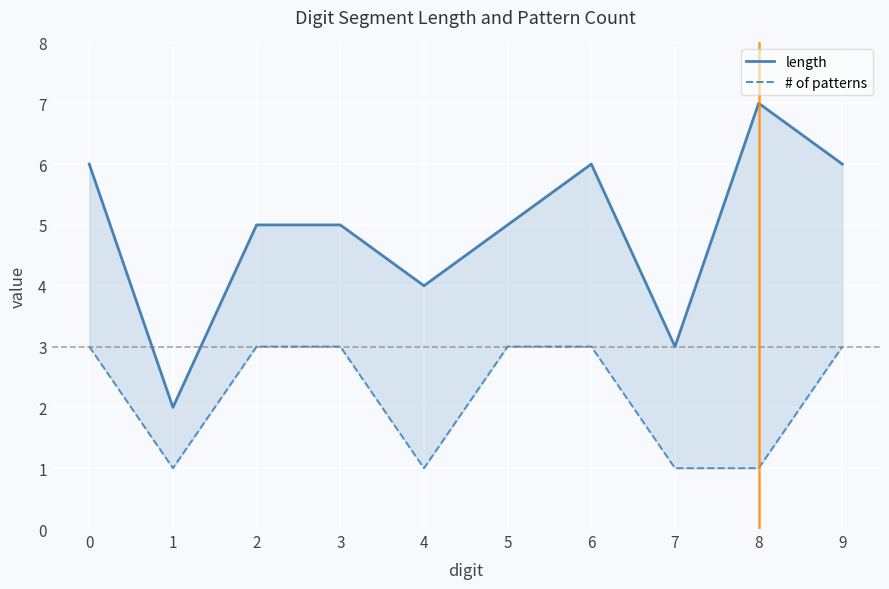

At which category does the chart reach its minimum across all series?

1